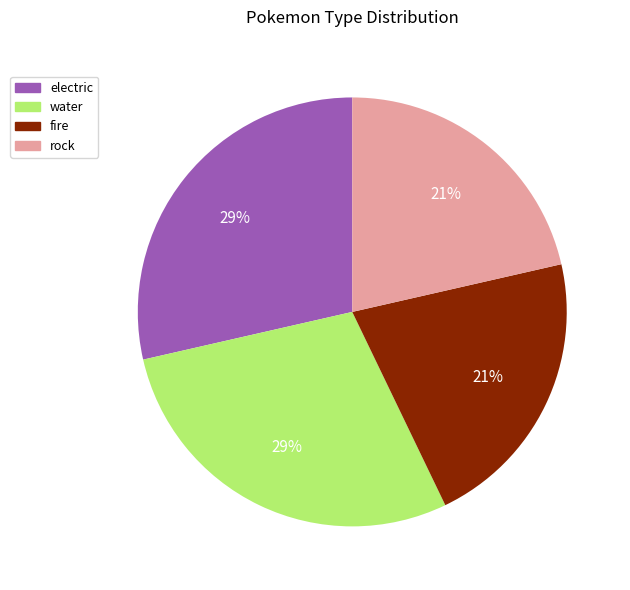

To the nearest percent, what is the combined percentage of electric and fire?

50%